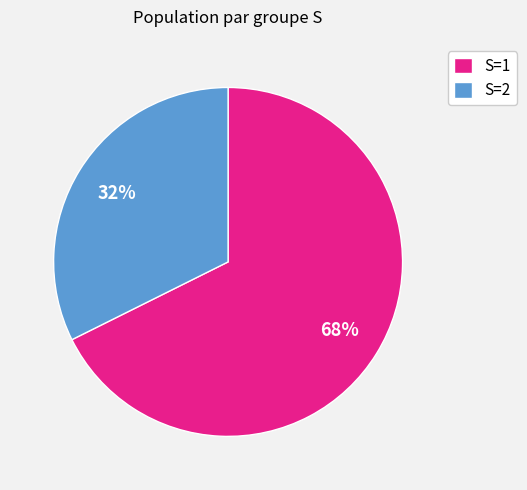

To the nearest percent, what is the combined percentage of S=2 and S=1?

100%